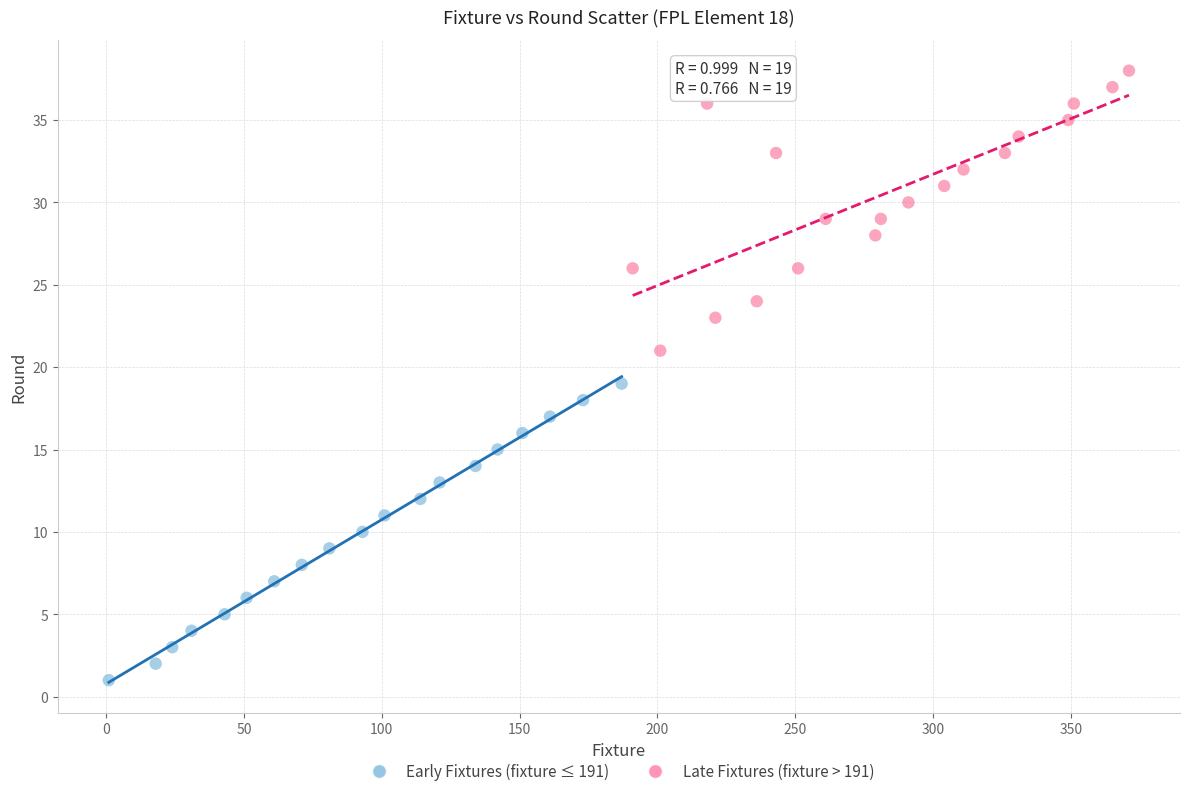

Which series reaches the minimum Y coordinate?

Early Fixtures (fixture ≤ 191)